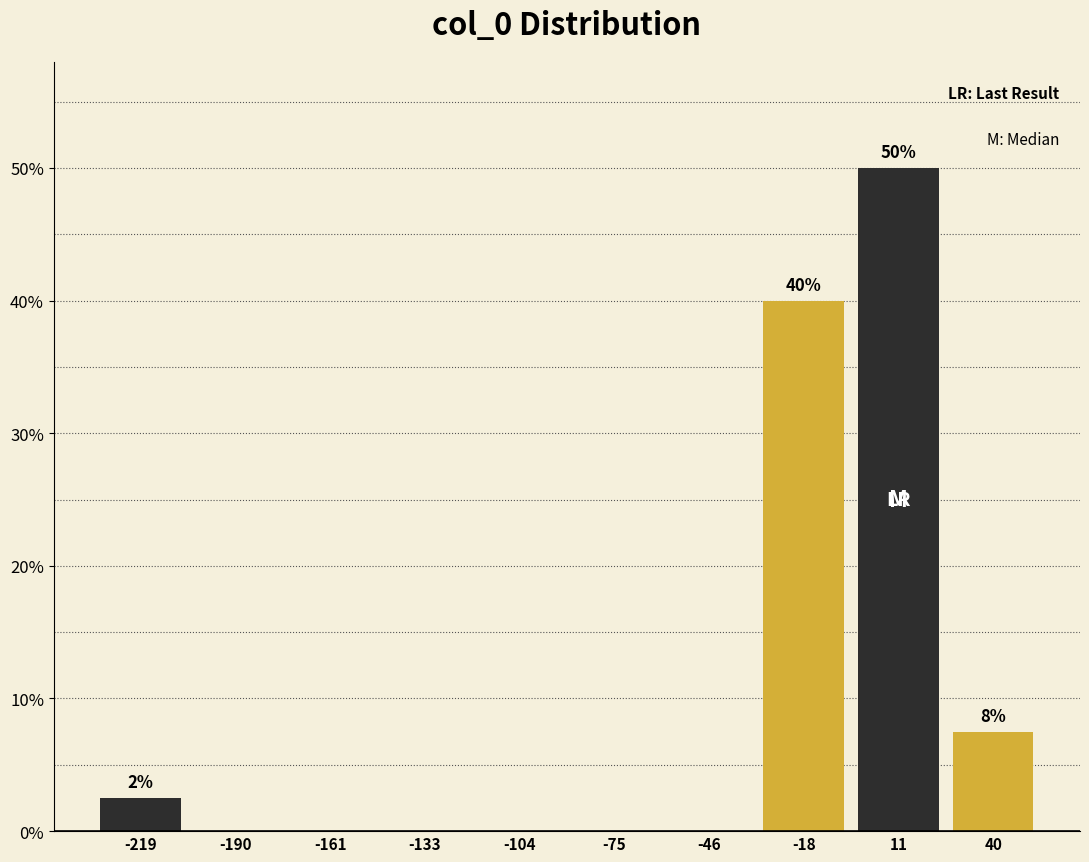

Which range on the x-axis has the tallest bar?

-5 to 25